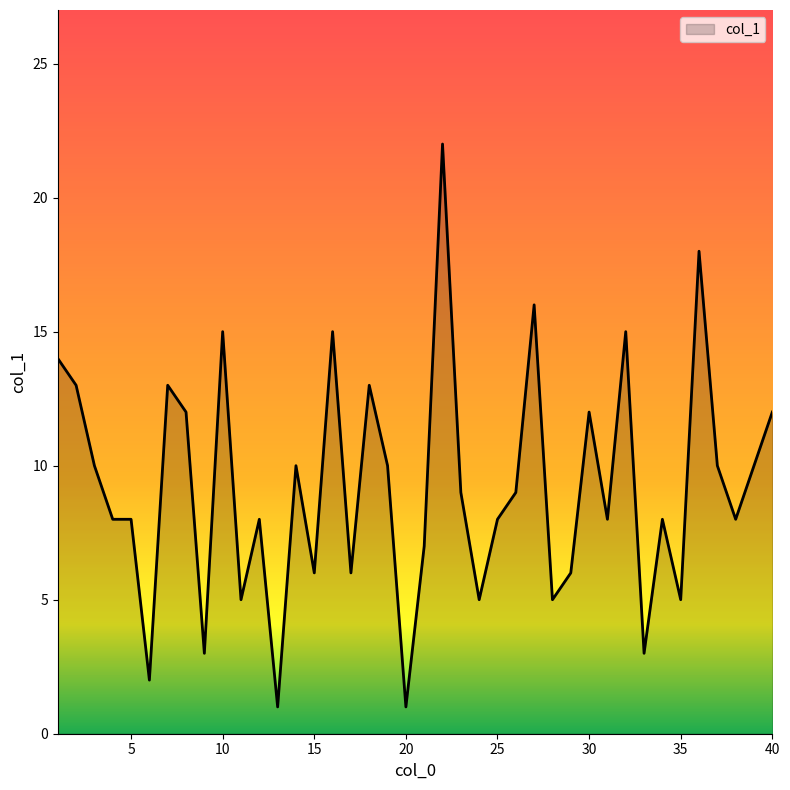

What is the difference between the maximum and minimum values?

21